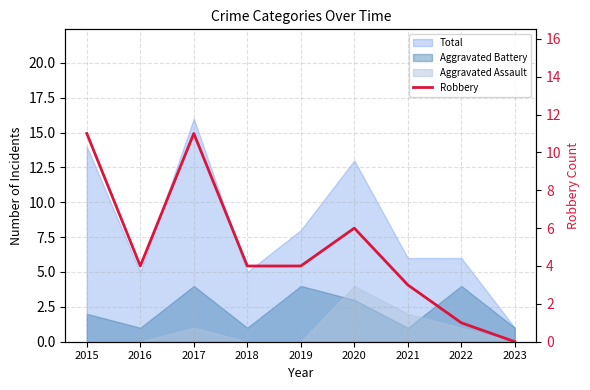

List the labels in order of value, largest first.

2015, 2017, 2020, 2016, 2018, 2019, 2021, 2022, 2023